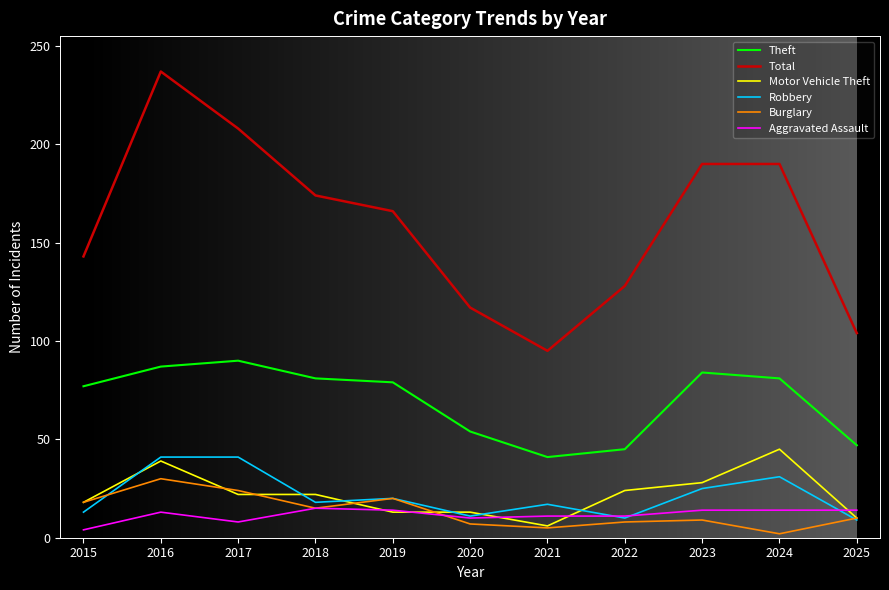

Which category has the lowest value in the Total series?

2021